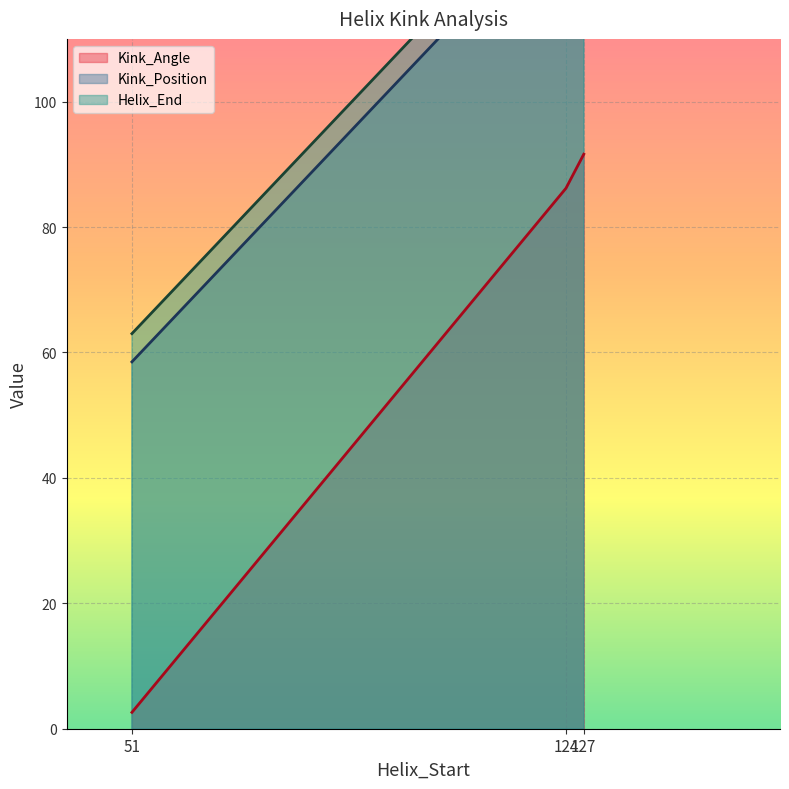

Where is Kink_Angle nearest to the value 47?

124